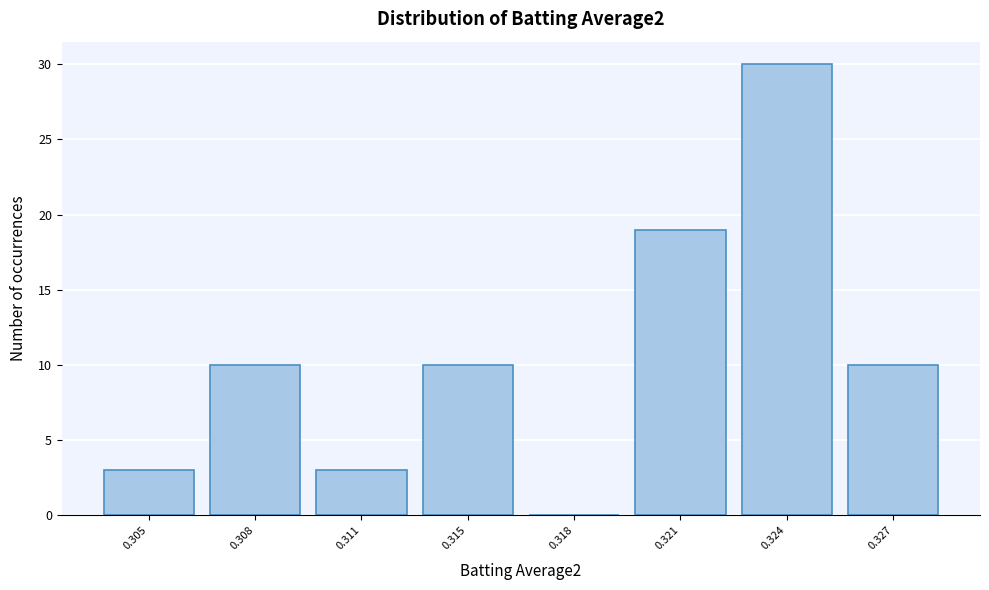

Reading right to left, transcribe all the data shown in this chart.

0.327=10	0.324=30	0.321=19	0.318=0	0.315=10	0.311=3	0.308=10	0.305=3